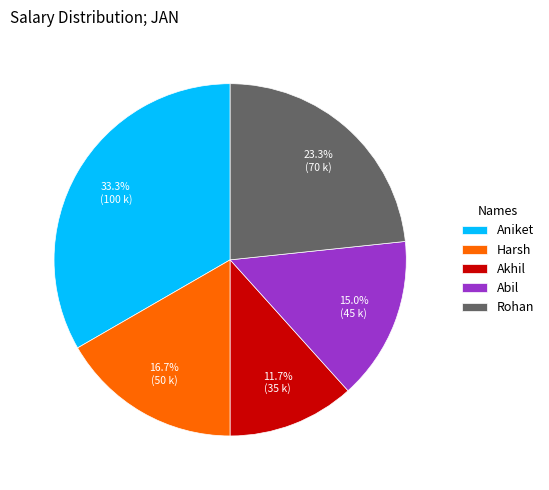

To the nearest percent, what portion does Abil represent?

15%